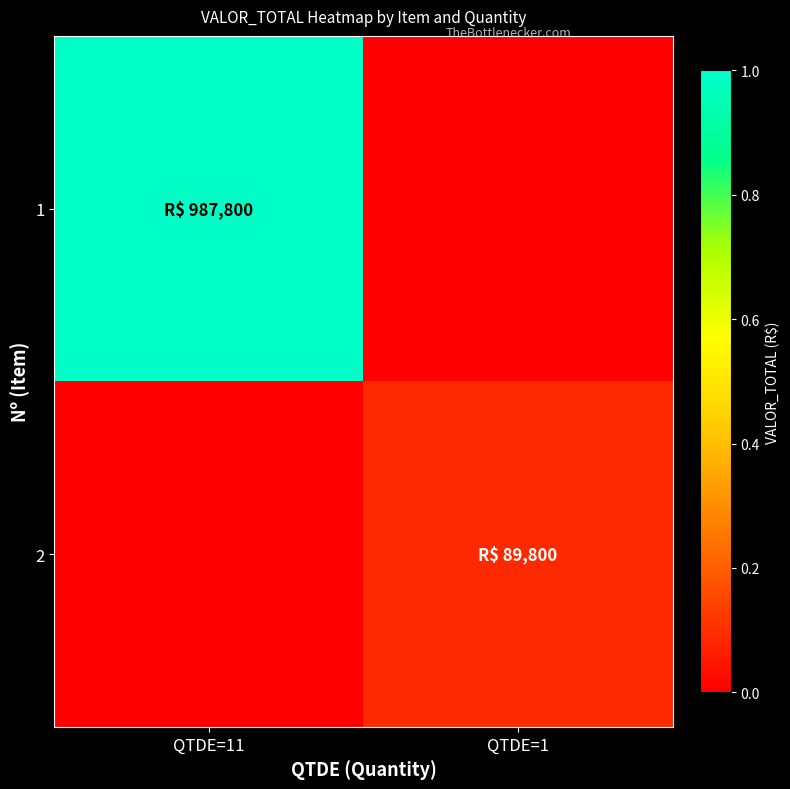

What is the total value across all series at QTDE=1?

89800.0